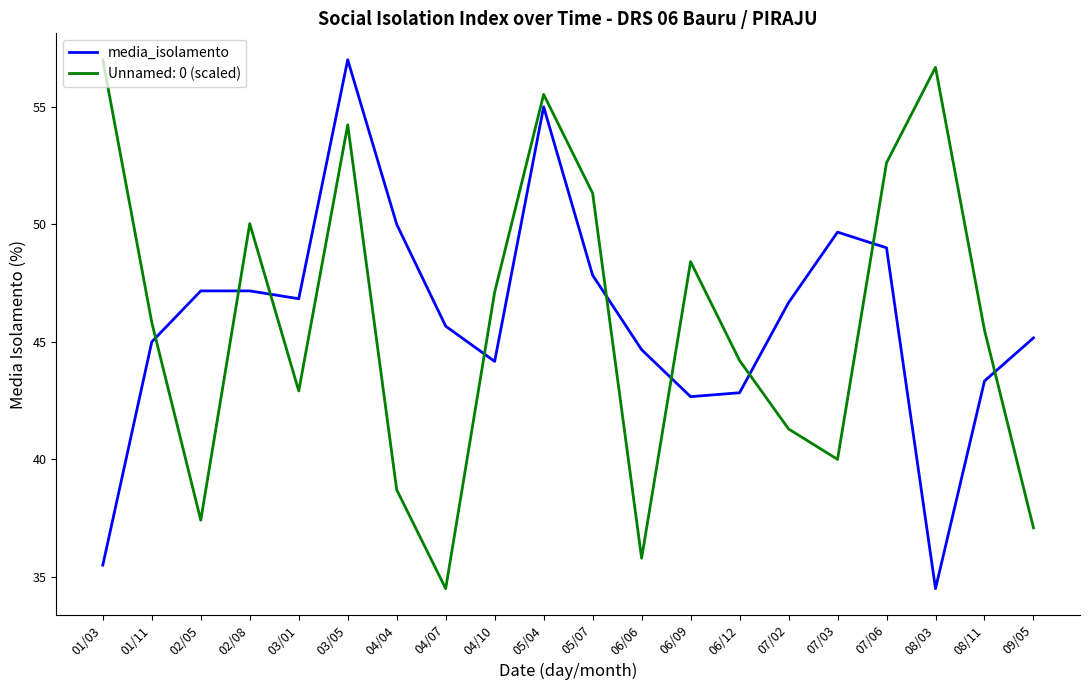

Which series ends up on top after the final intersection of media_isolamento and Unnamed: 0 (scaled)?

media_isolamento